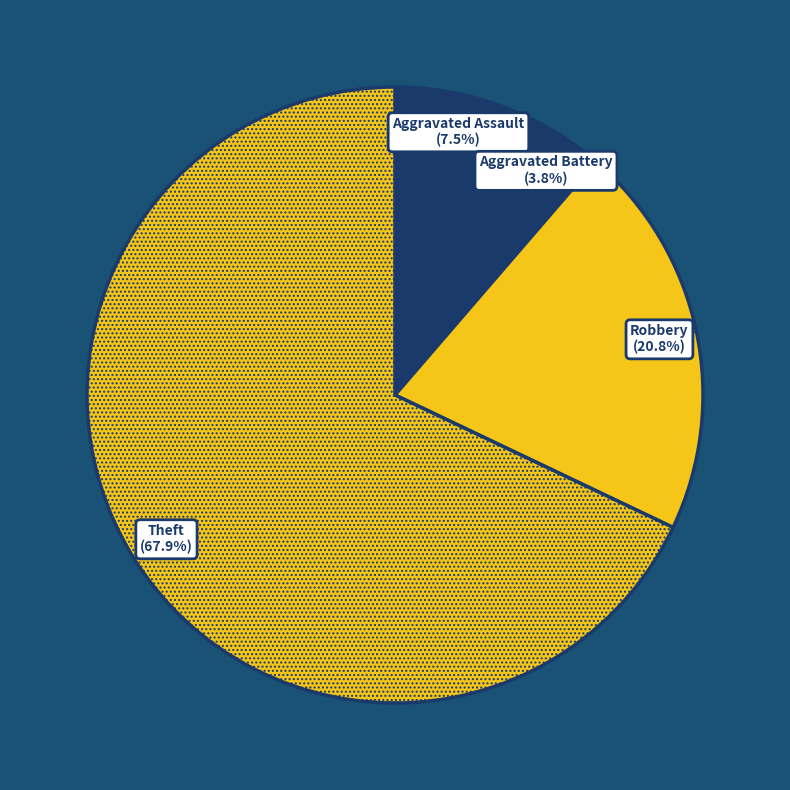

To the nearest percent, what is the difference between the Aggravated Battery and Theft slice percentages?

64%